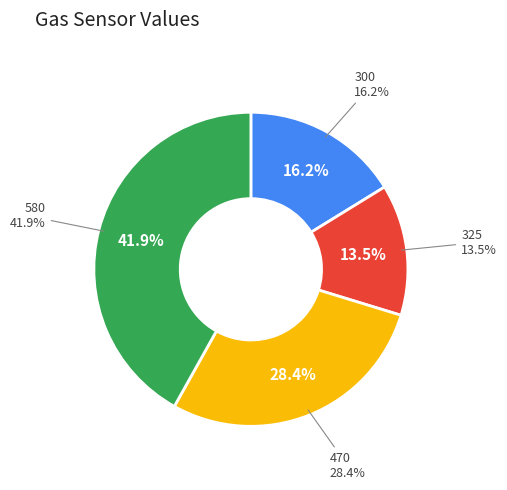

How many slices are in this pie chart?

4